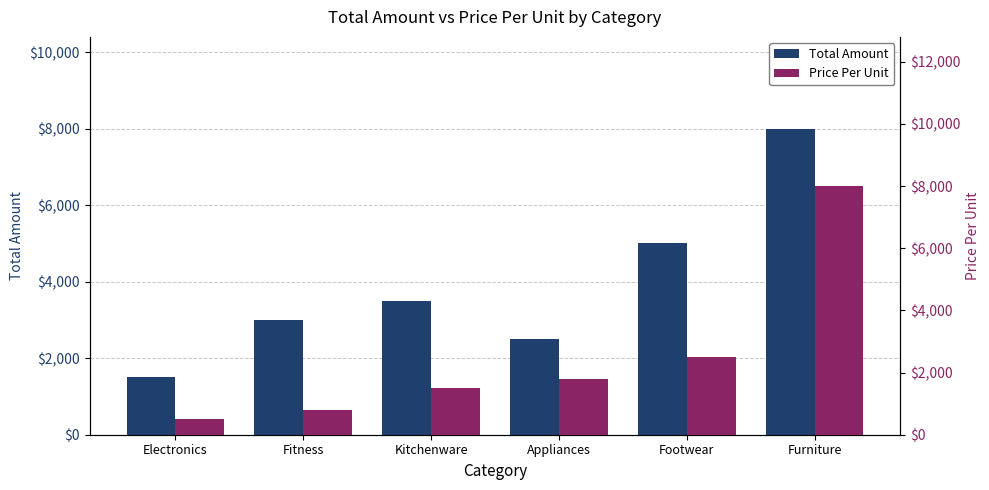

Which has a higher value, Appliances or Furniture?

Furniture